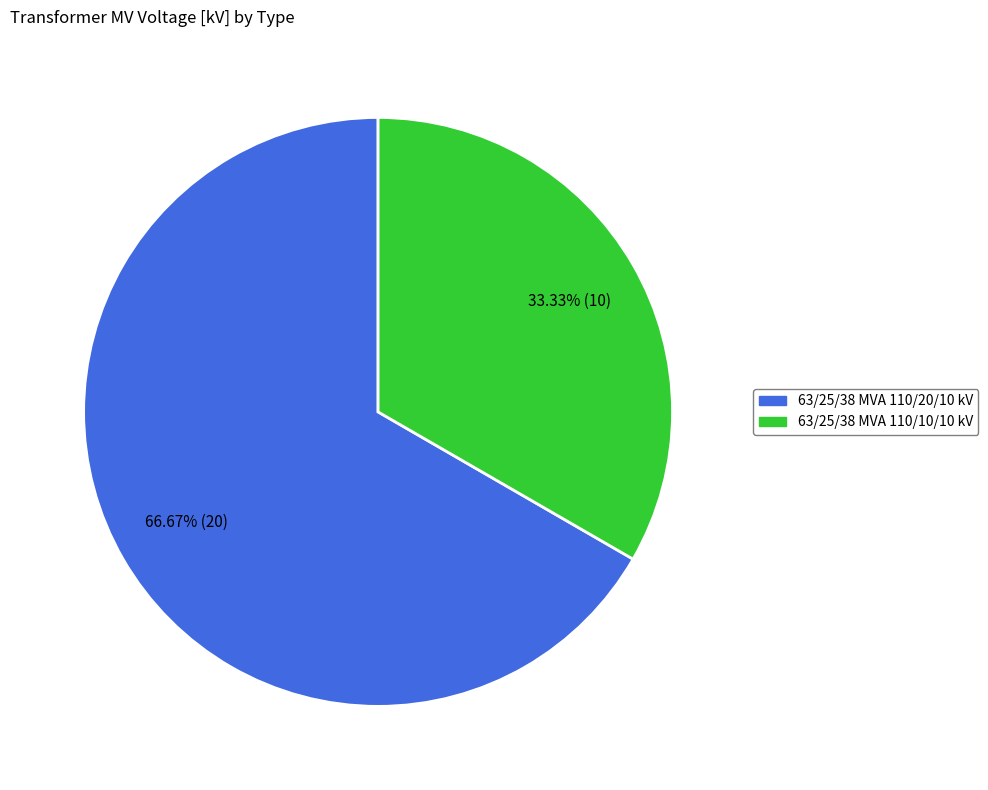

Rank the categories by value from lowest to highest.

63/25/38 MVA 110/10/10 kV, 63/25/38 MVA 110/20/10 kV